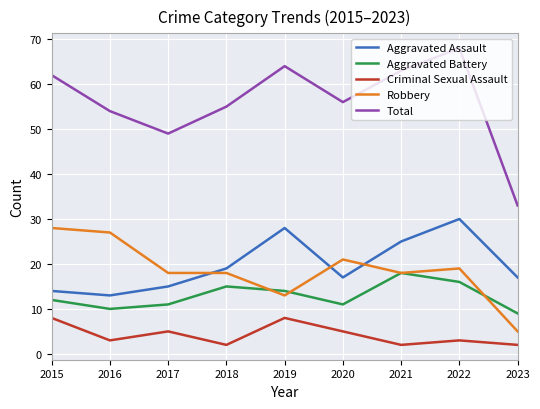

At how many categories does at least one series exceed 48?

8